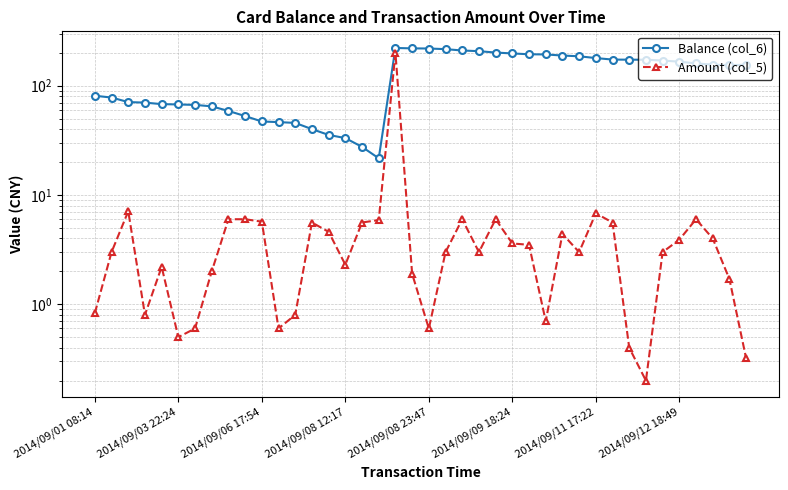

Count the number of categories in the chart.

40